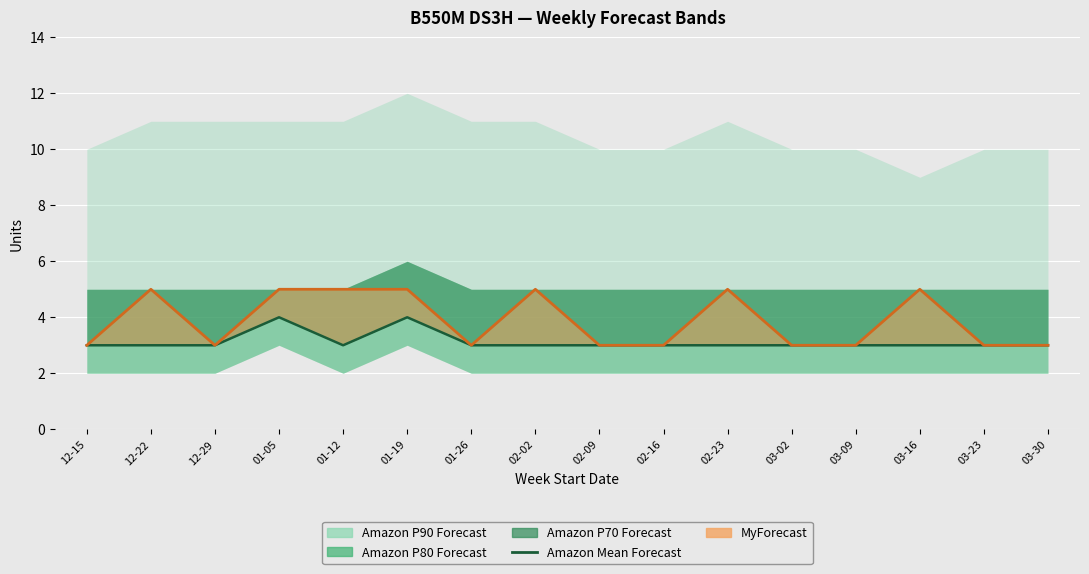

In Amazon Mean Forecast, how many points are higher than both neighbors (excluding endpoints)?

2